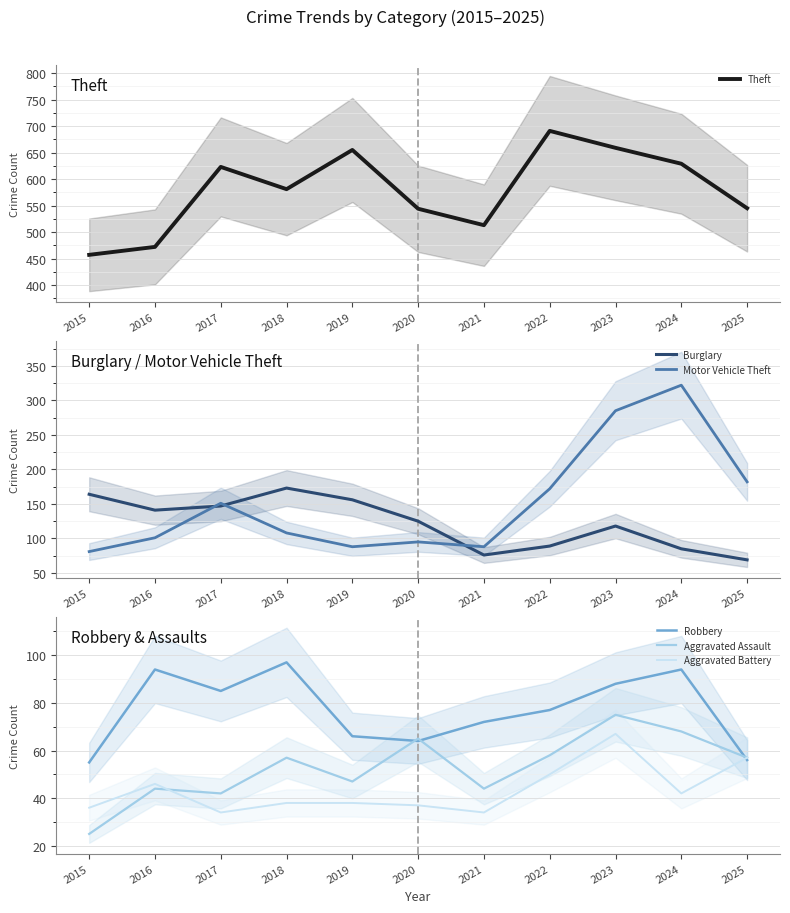

Where is the first local maximum for Aggravated Battery?

2016